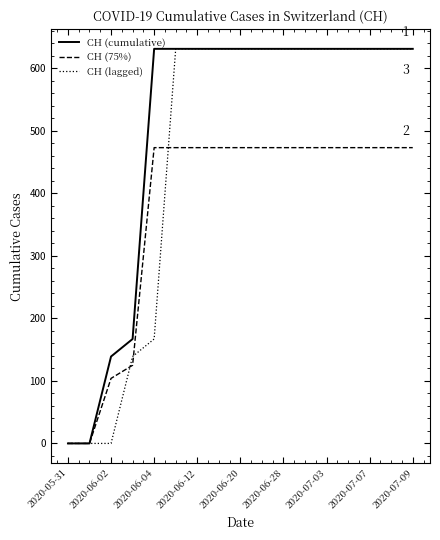

Which series has the largest total across all categories?

CH (cumulative)